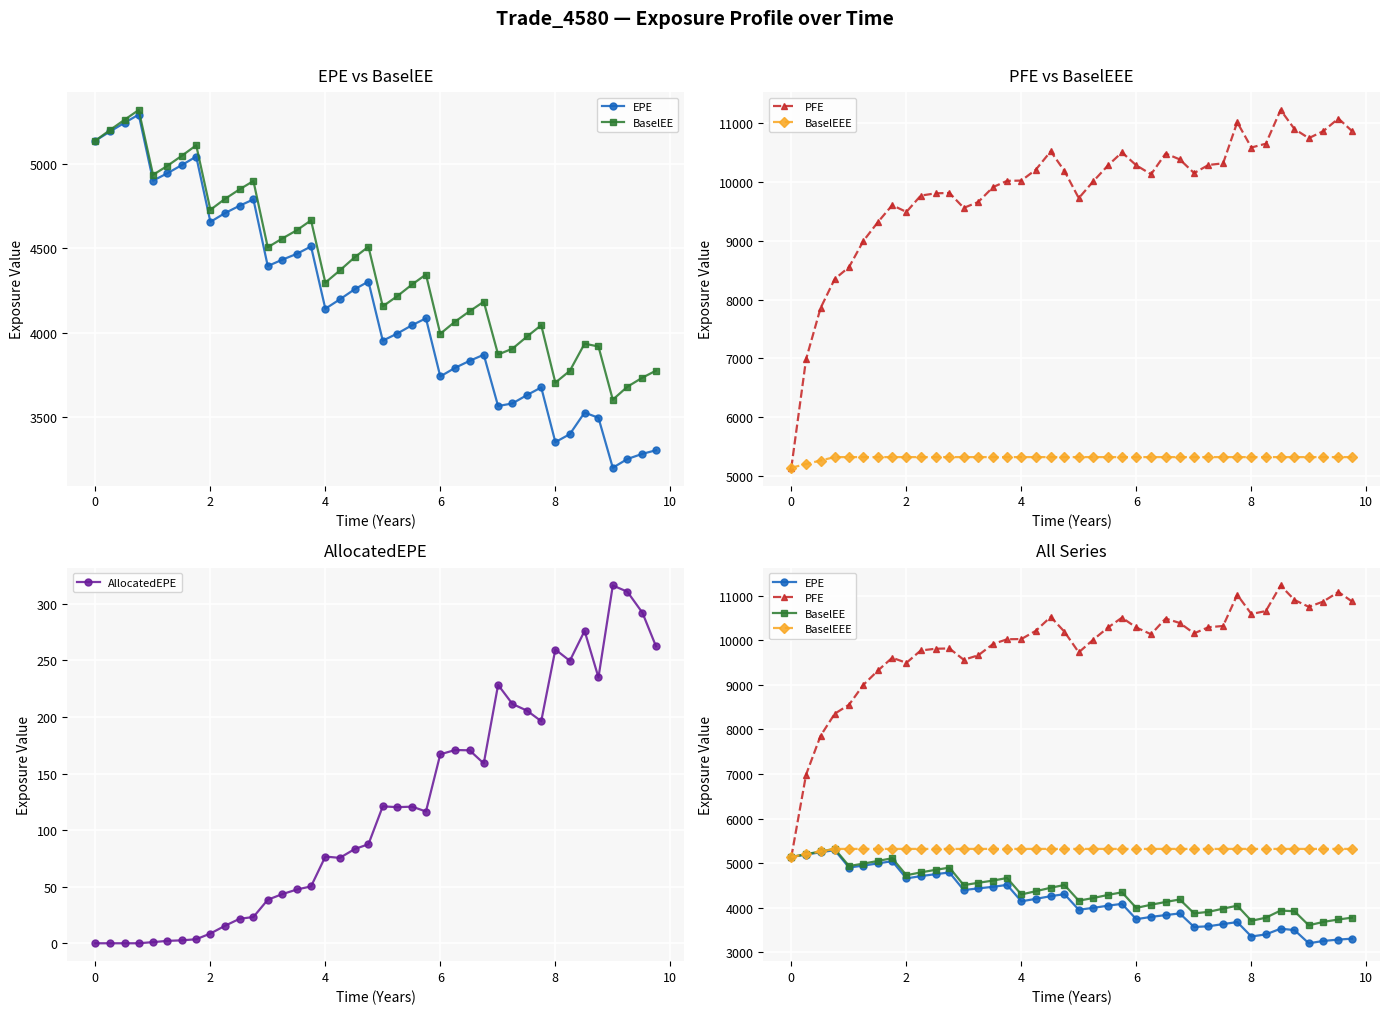

How many data points in PFE are less than 10154?

20